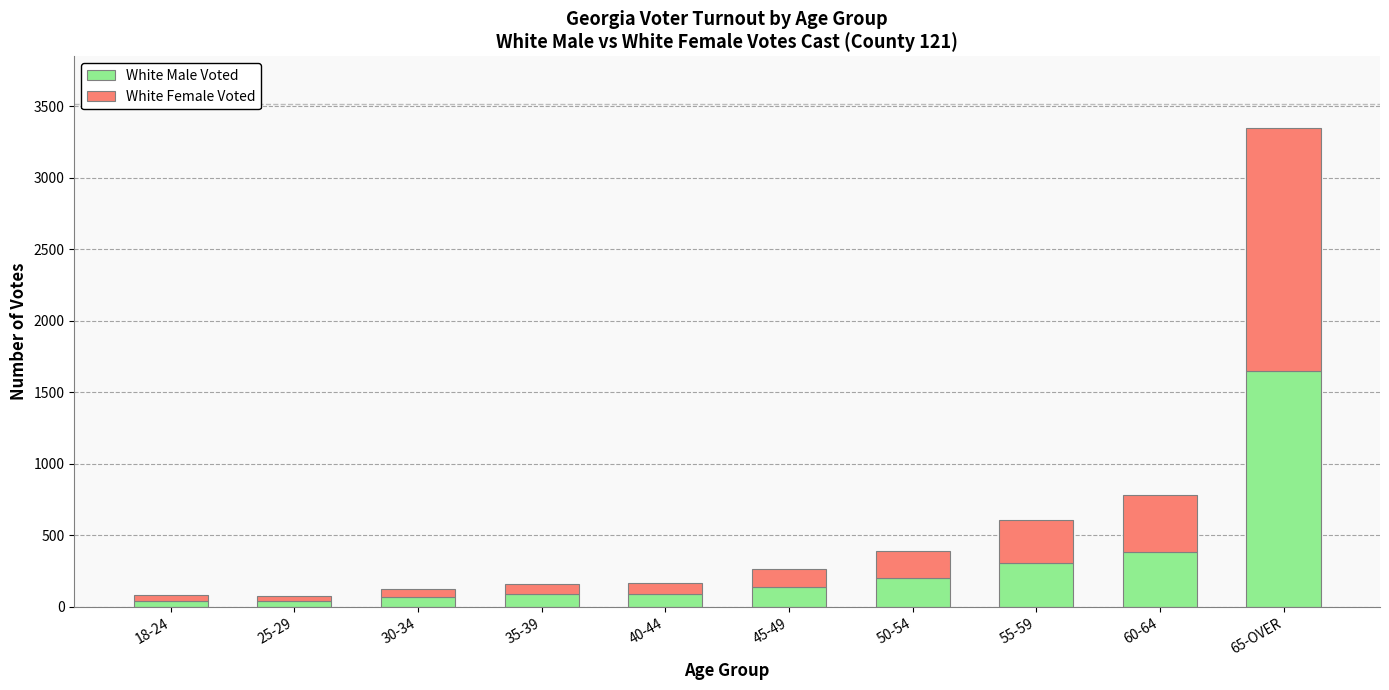

What is the total value across all series at 55-59?

609